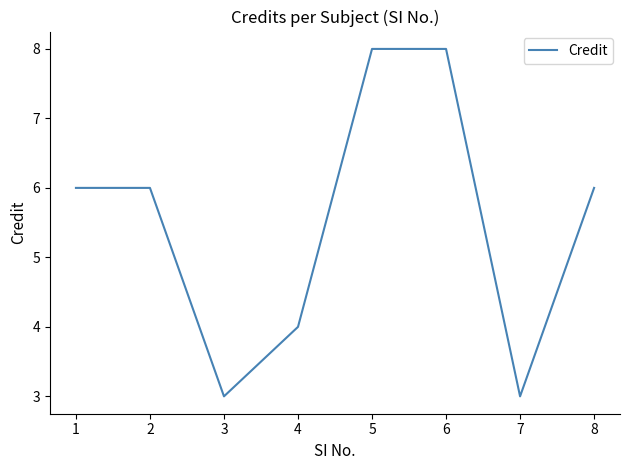

What is the change in value from 4 to 8?

+2